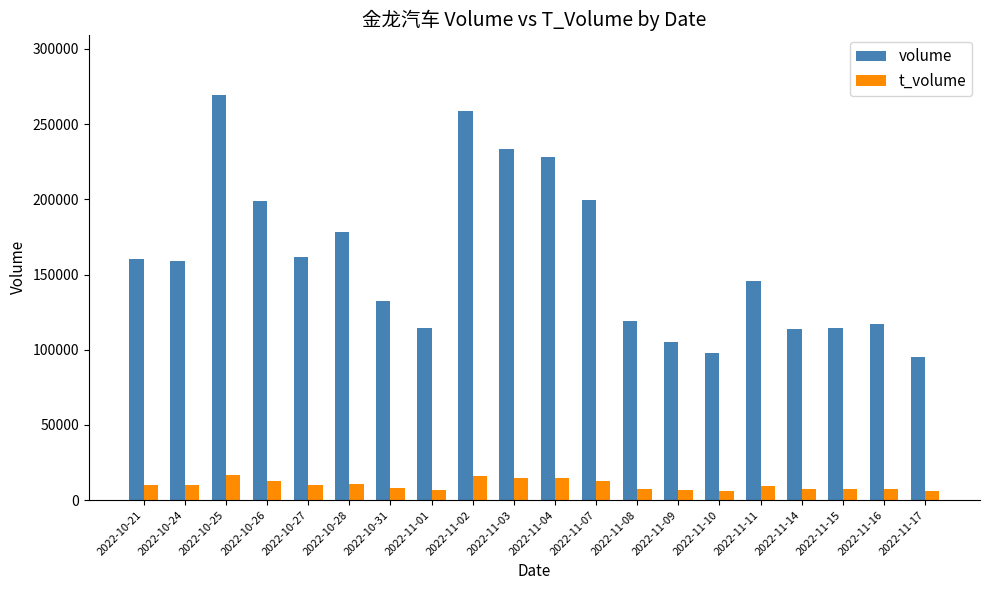

What is the spread (max minus min) of values at 2022-11-07?

186839